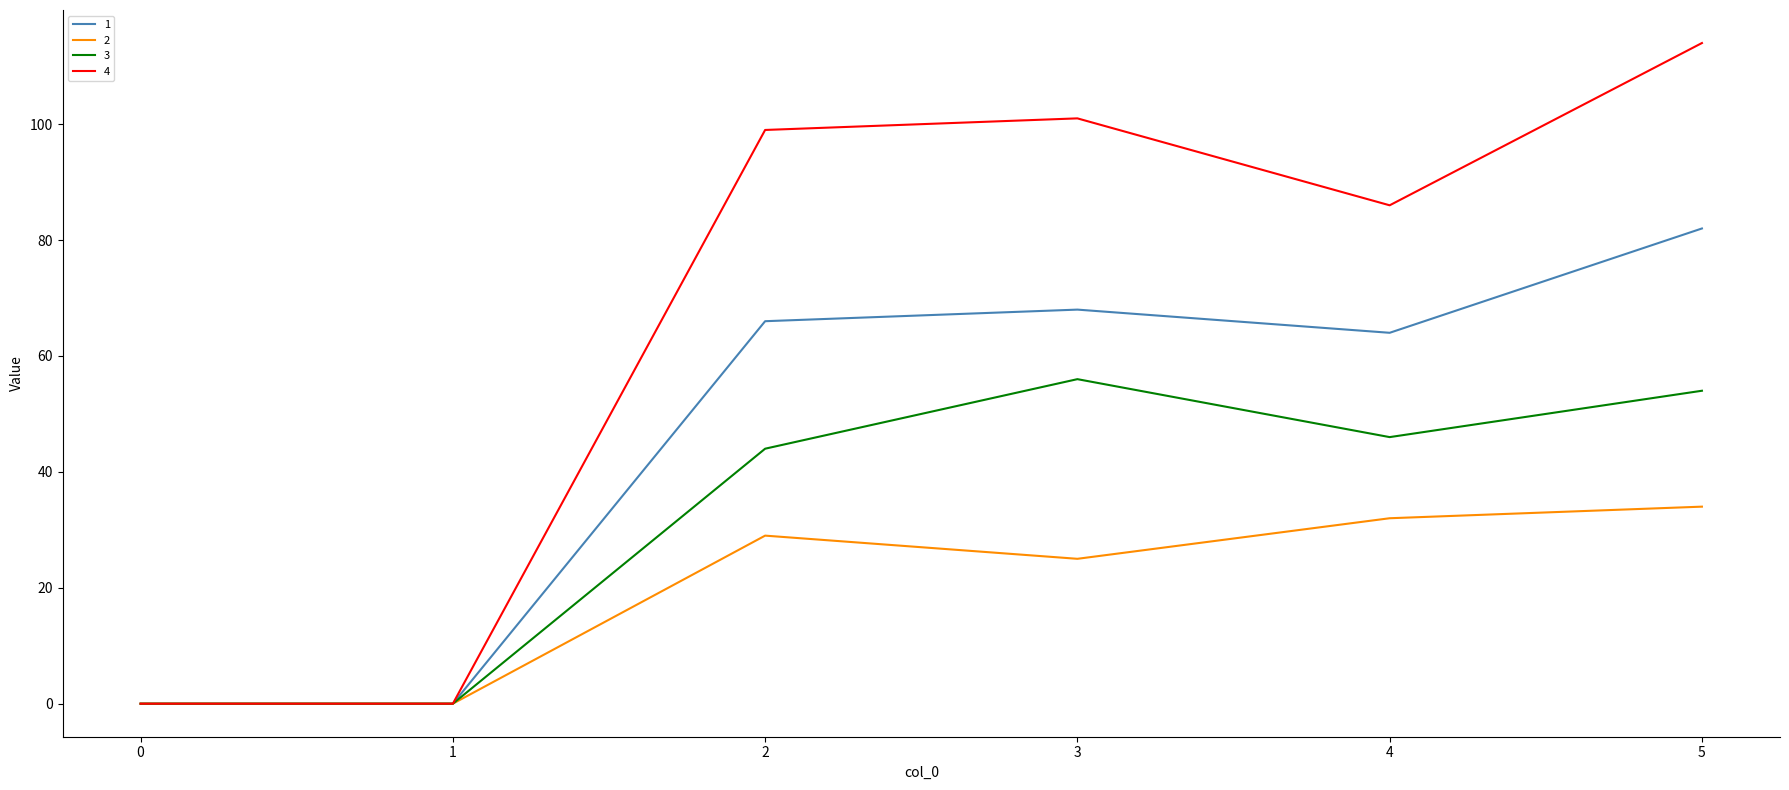

True or false: 2 has more than 1 interior local peaks.

False